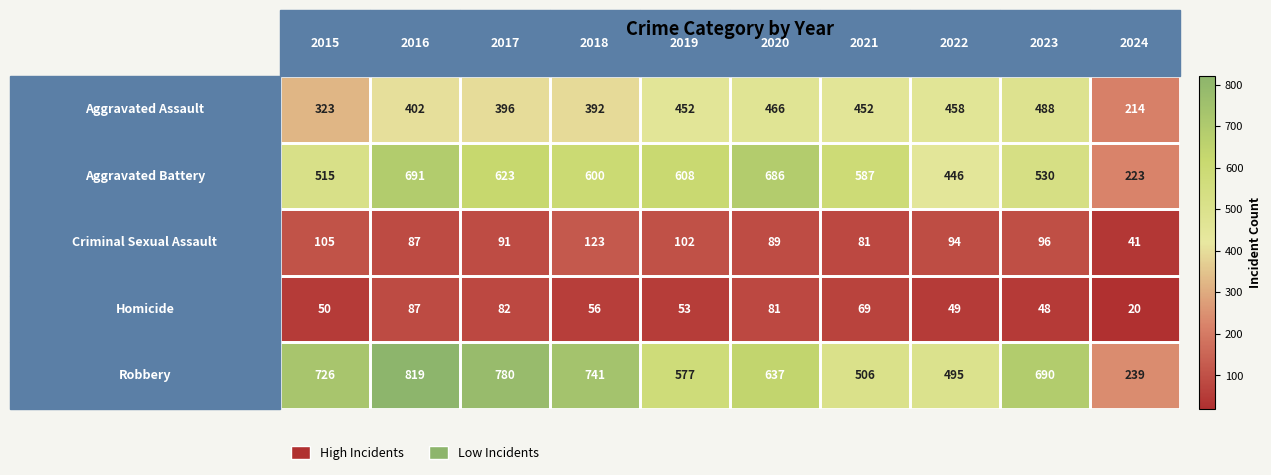

At how many categories does at least one series exceed 407?

9